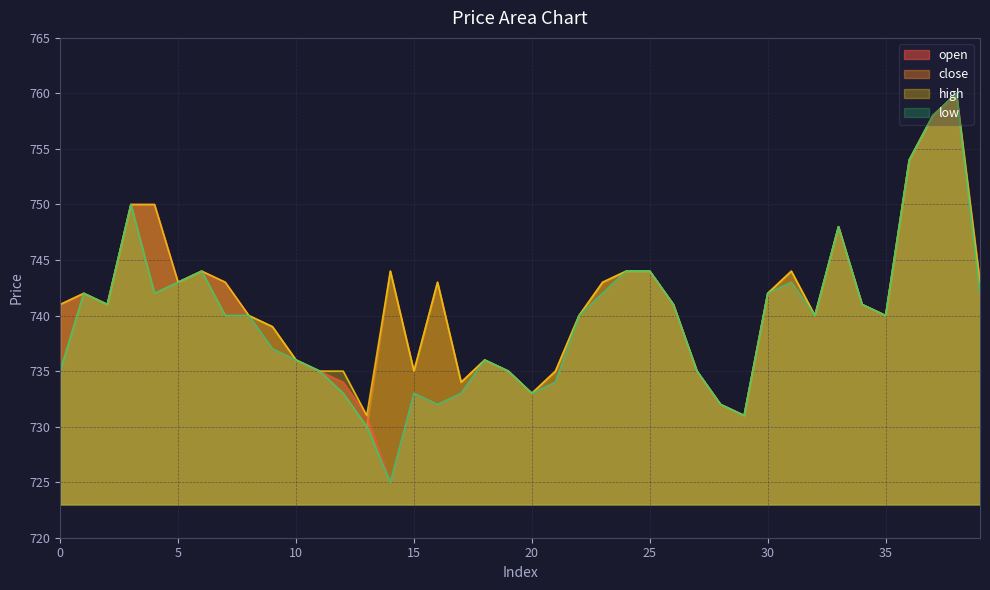

What is the sum of the low values at 15 and 23?

1475